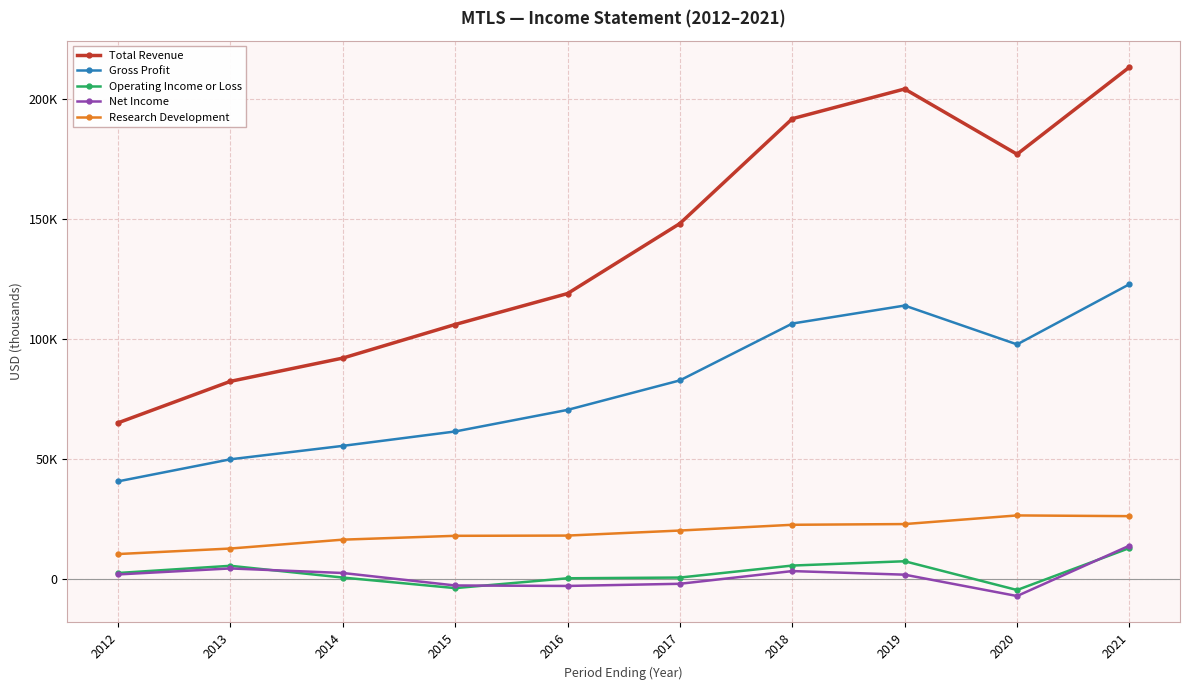

Which has a higher value, 2020 or 2015?

2020